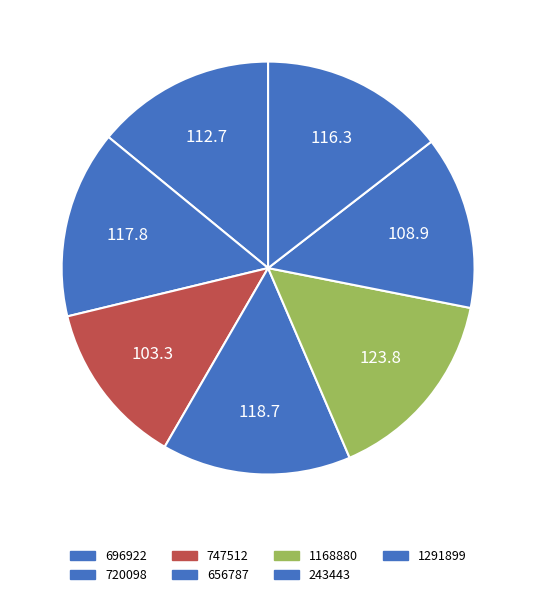

Rank the categories by value from lowest to highest.

747512, 243443, 696922, 1291899, 720098, 656787, 1168880